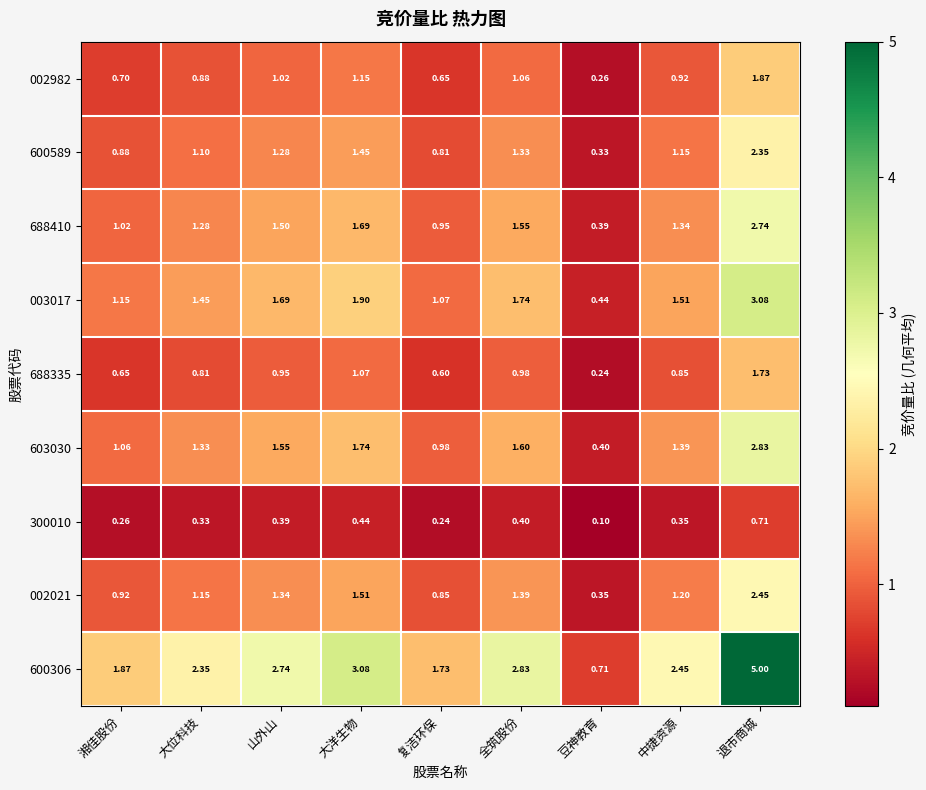

Which category has the lowest value in the 300010 series?

豆神教育